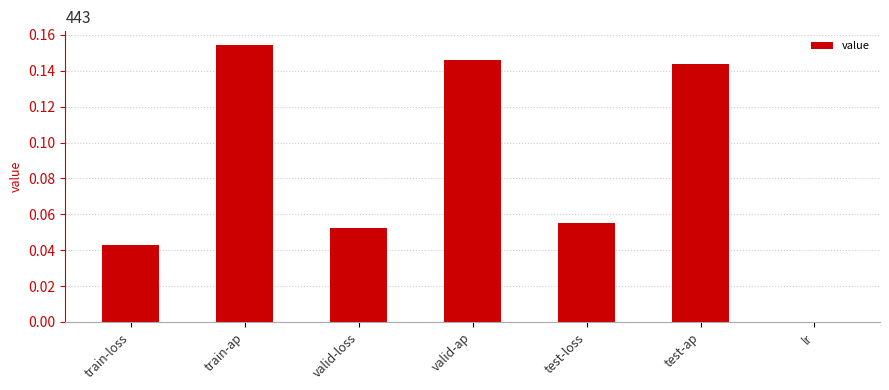

The chart shows a value of 0.0 at train-loss. True or false?

True